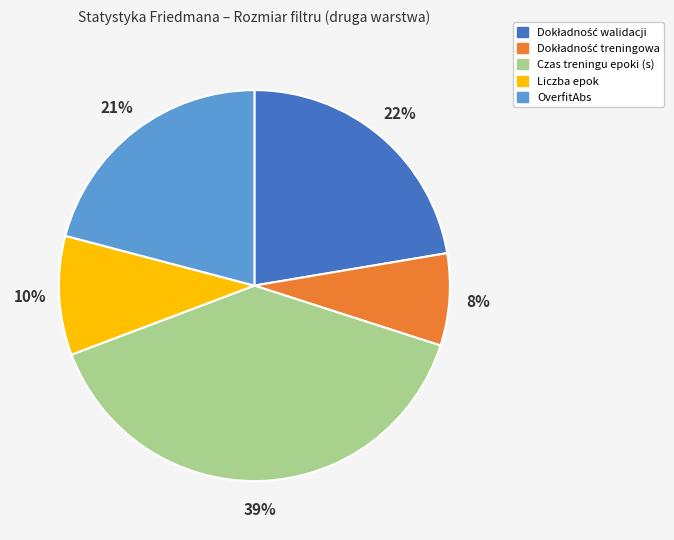

How many slices are in this pie chart?

5